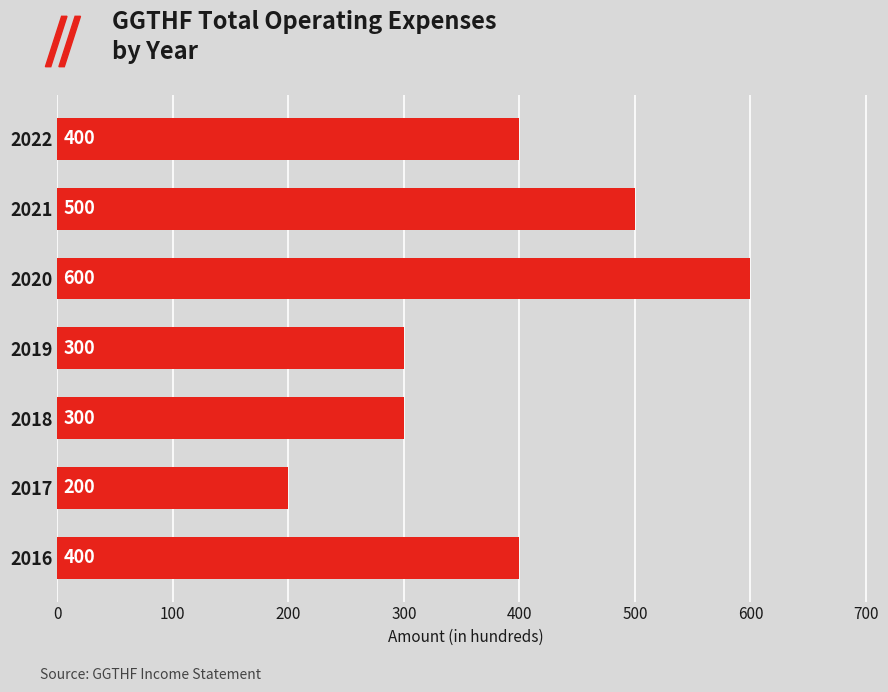

What is the value of the 7th bar from the top?

400